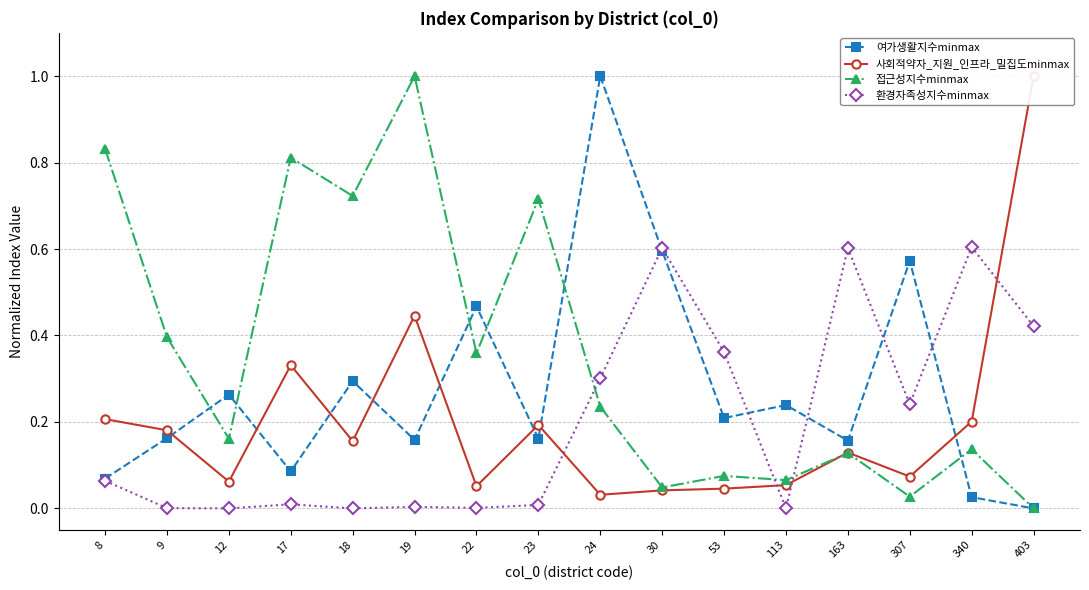

Is the value of 사회적약자_지원_인프라_밀집도minmax at 18 greater than the value of 여가생활지수minmax at 113?

No